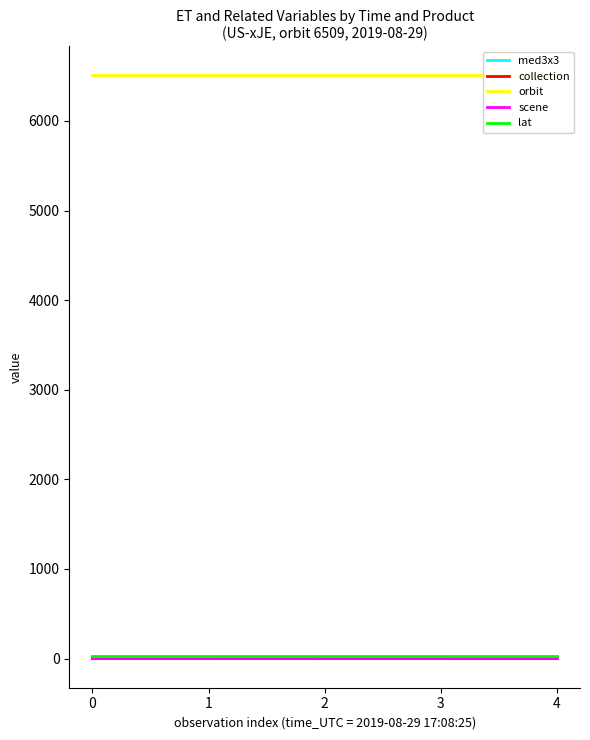

What is the value of the med3x3 point at the 2nd from the left?

0.1